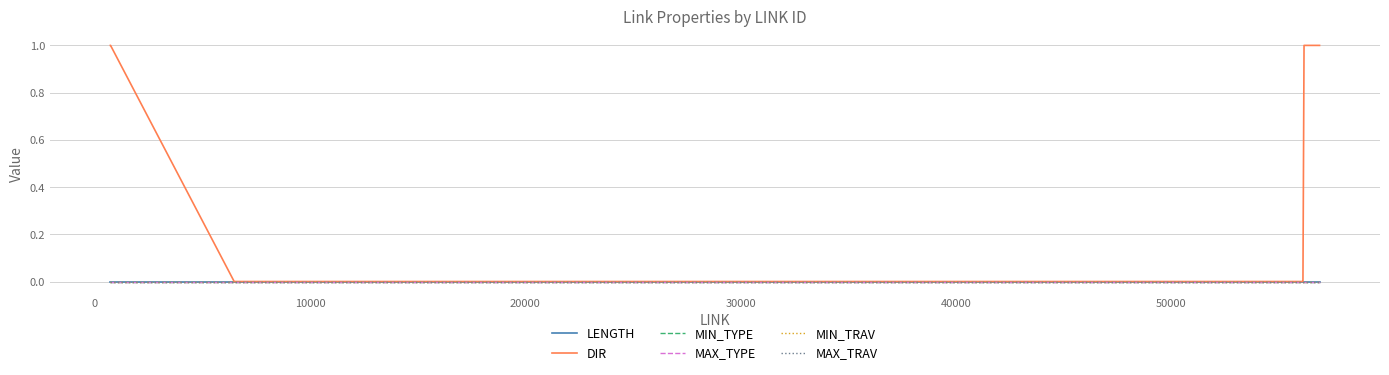

True or false: MAX_TRAV and DIR intersect in this chart.

False